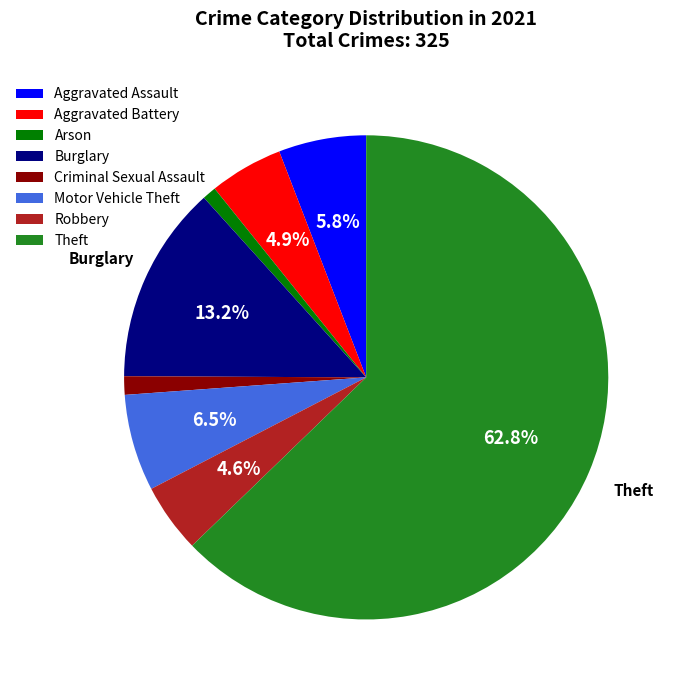

Which slice is the largest?

Theft